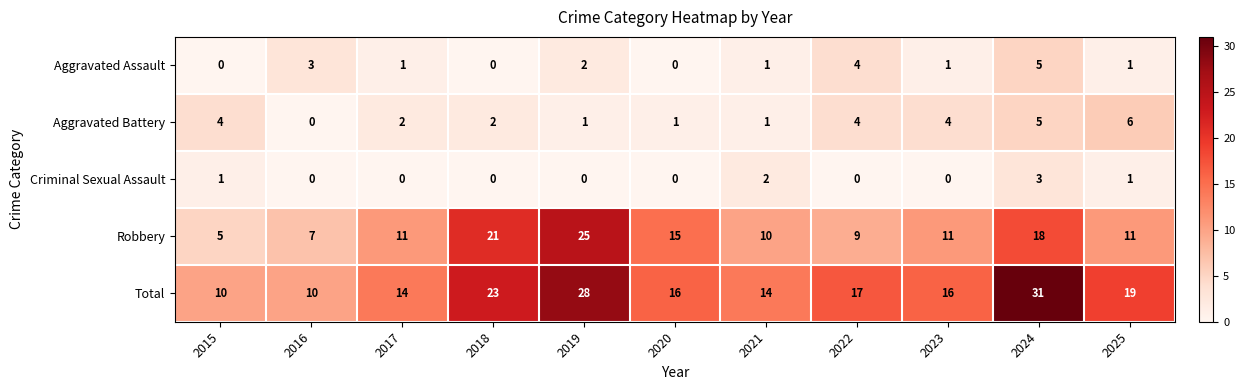

Rank the series at 2017 from highest to lowest value.

Total, Robbery, Aggravated Battery, Aggravated Assault, Criminal Sexual Assault